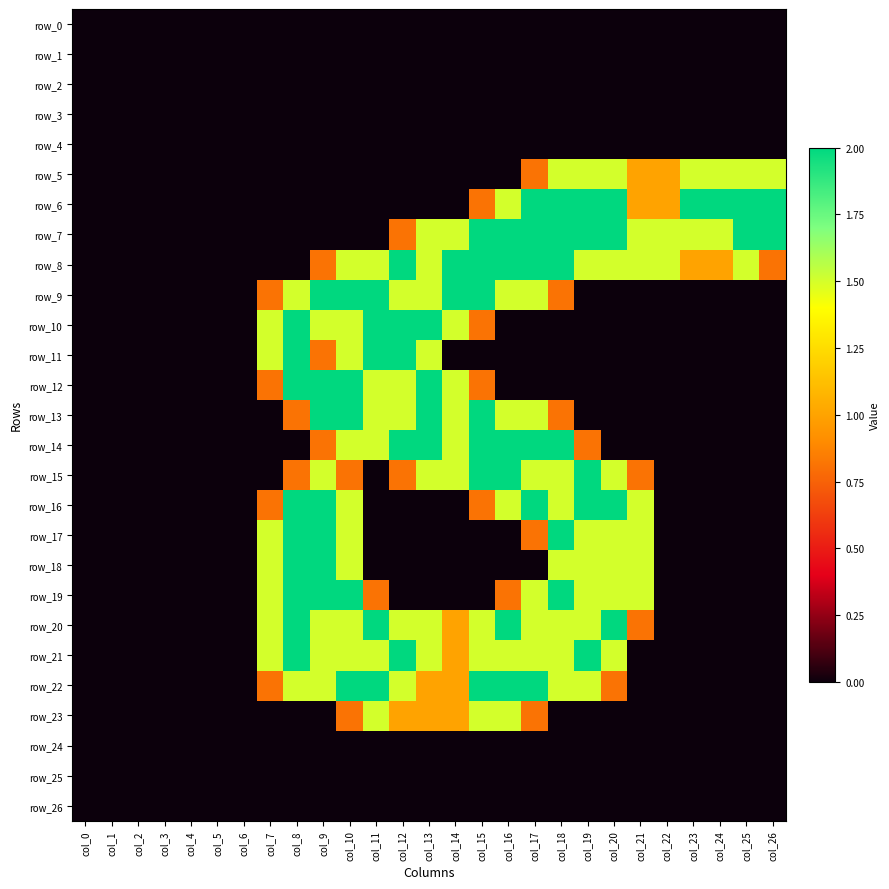

What is the sum of all row_15 values?

18.2